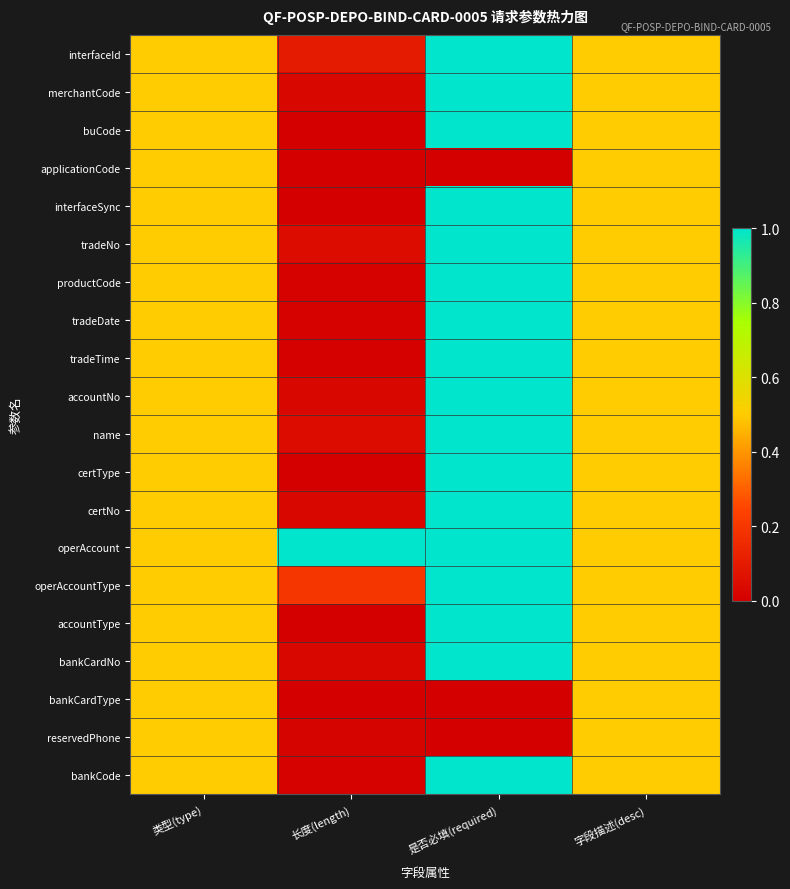

What is the maximum value shown in the chart?

1.0